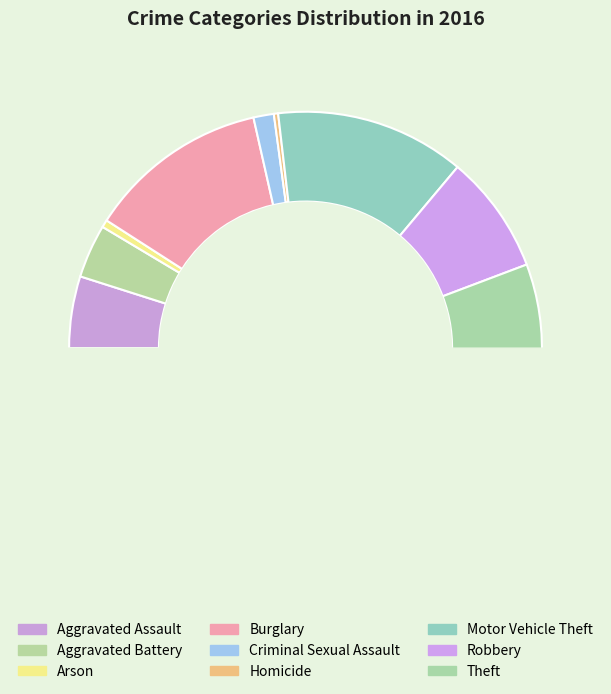

What is the change in value from Aggravated Battery to Burglary?

+119